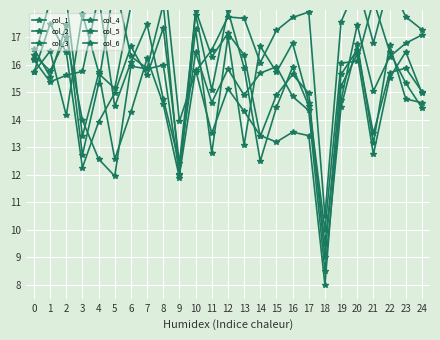

What is the difference between the highest and lowest values at 20?

2.8